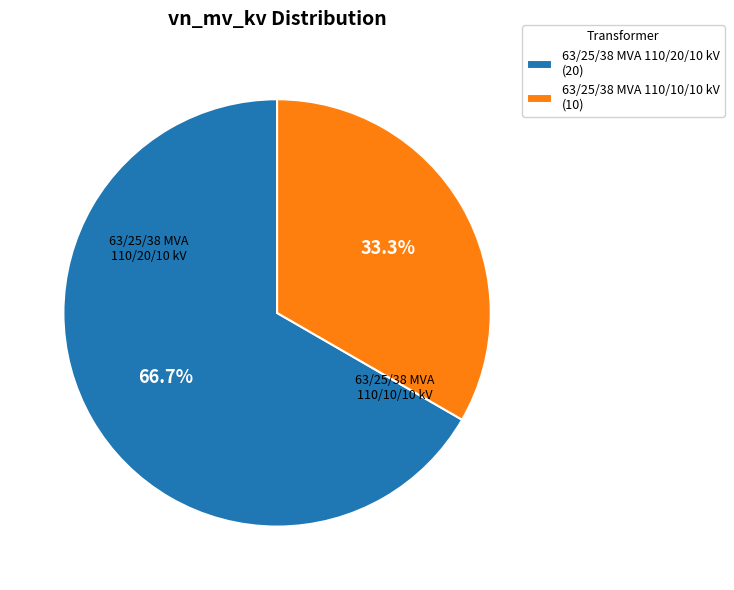

What percentage is the 63/25/38 MVA 110/20/10 kV slice, to the nearest percent?

67%